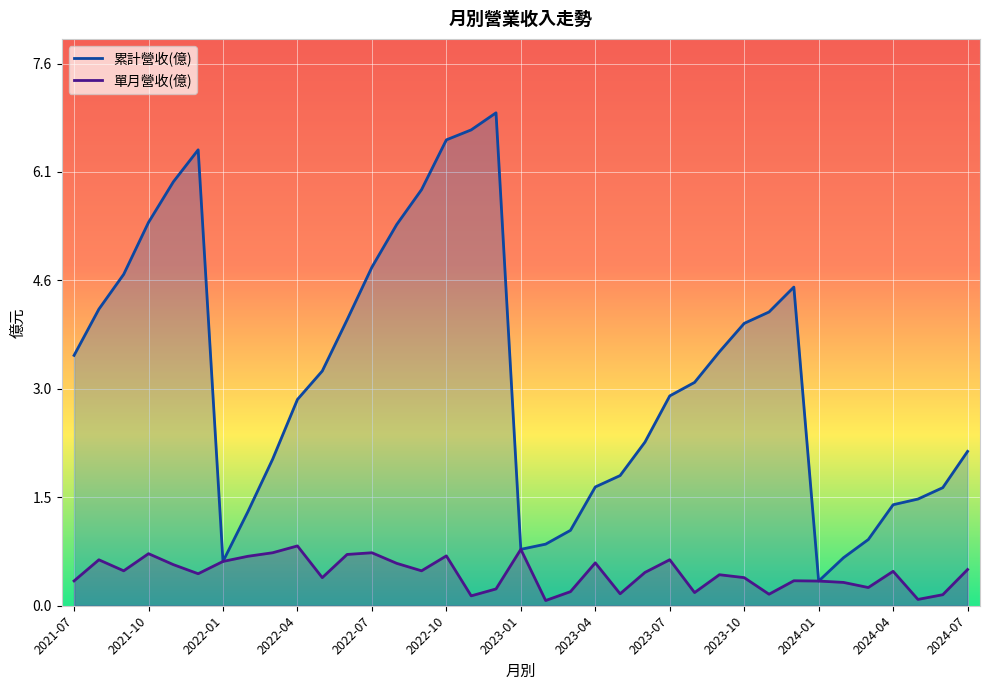

At which category does the chart reach its minimum across all series?

2023-02